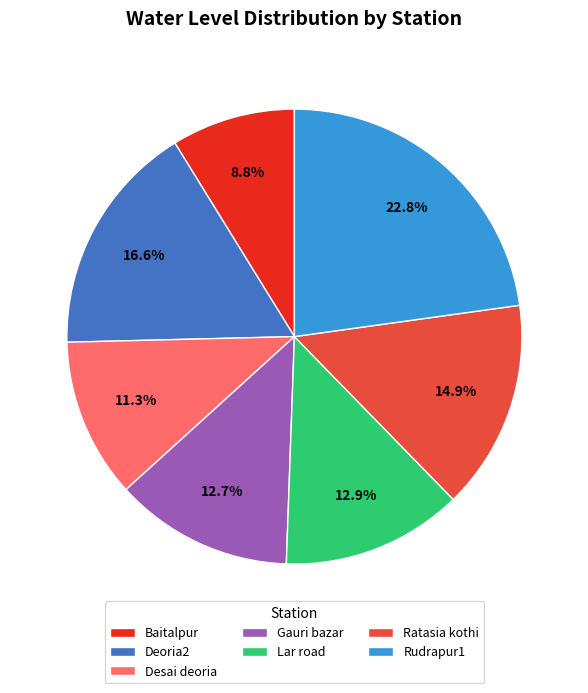

Between Gauri bazar and Ratasia kothi, which is larger?

Ratasia kothi